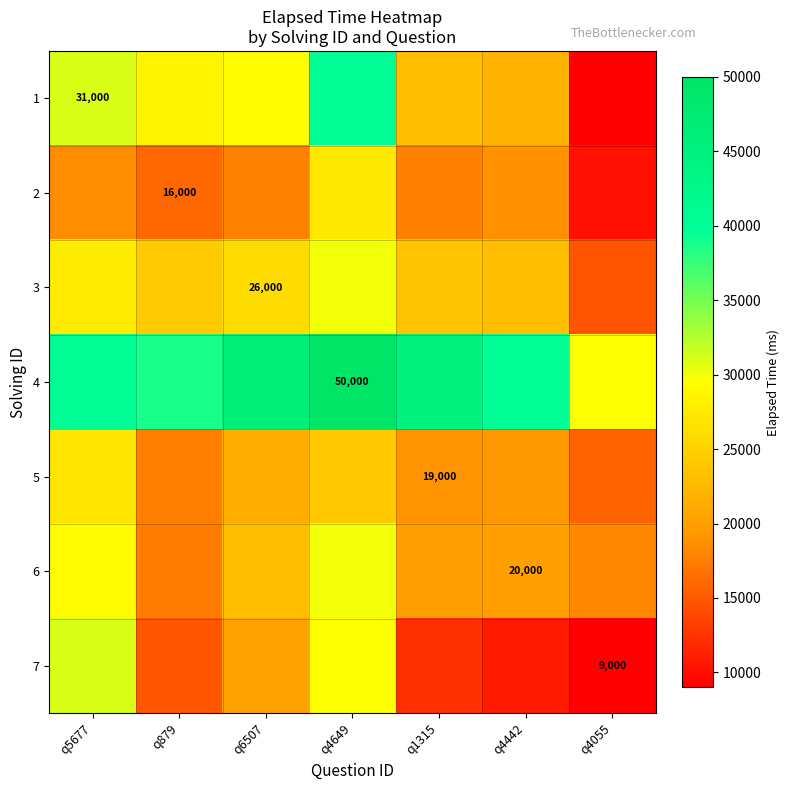

What is the highest value of the 1 series?

40500.0